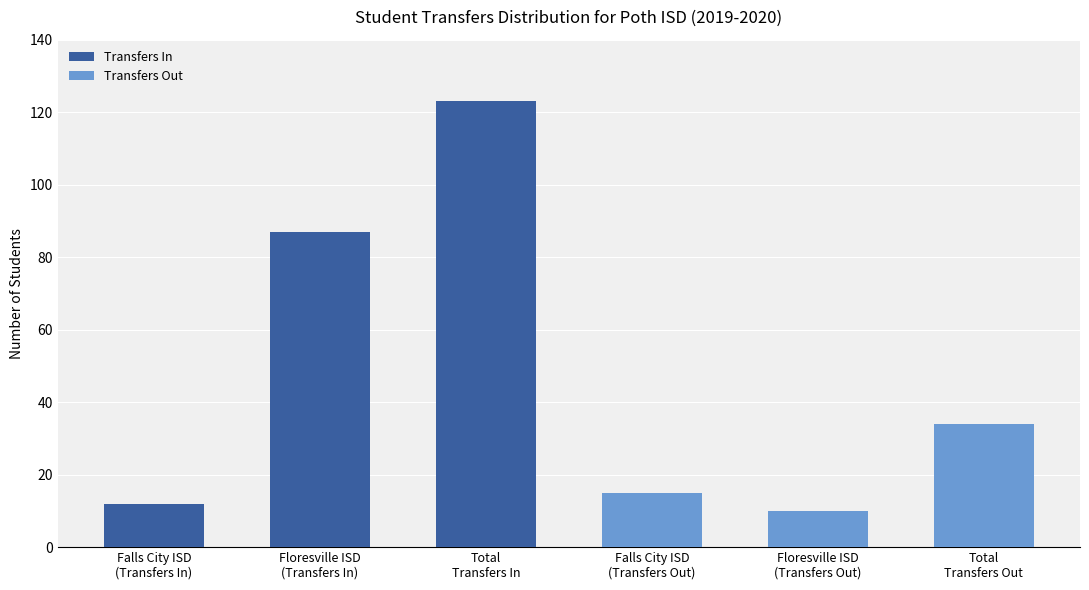

Are the bars horizontal?

No